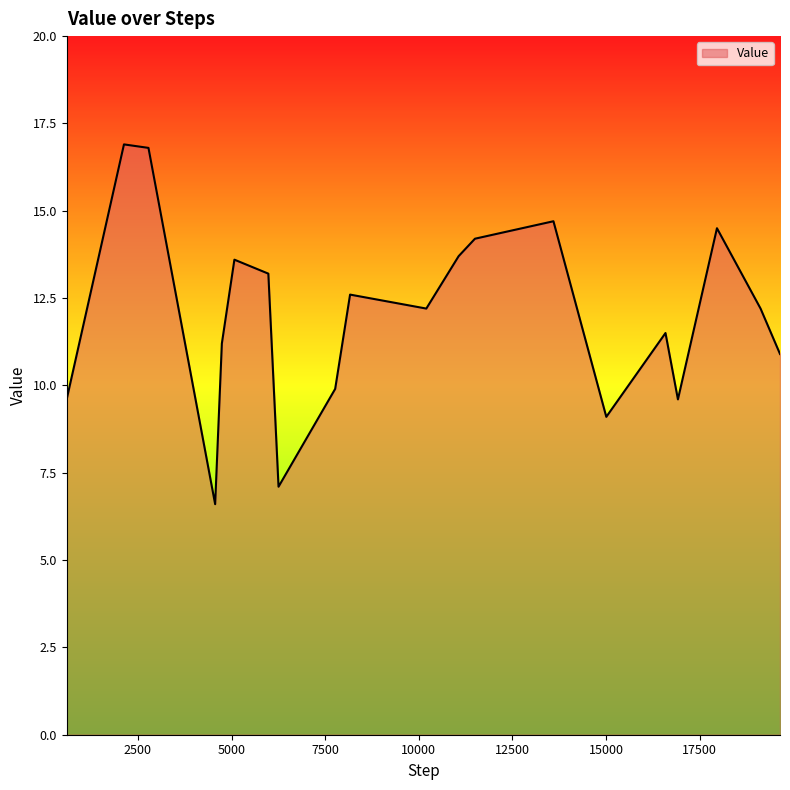

What is the difference between the maximum and minimum values?

10.3